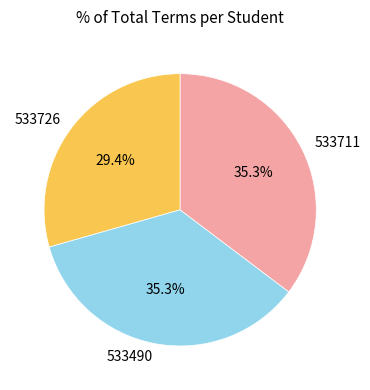

Between 533711 and 533726, which is larger?

533711